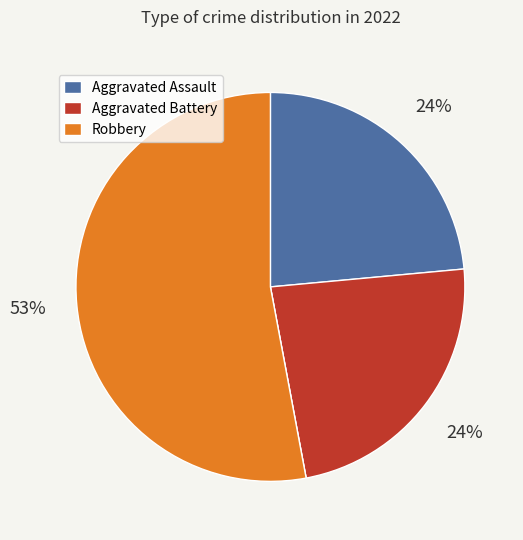

To the nearest percent, what is the average slice percentage?

25%